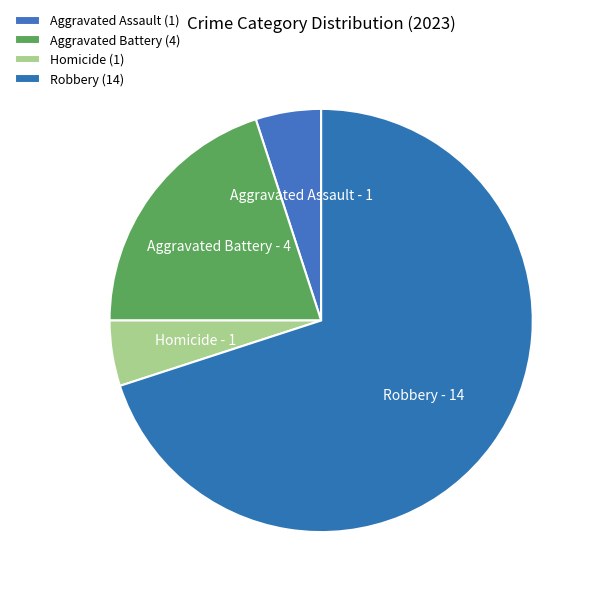

Approximately how many times larger is the value at Robbery compared to Aggravated Battery?

3.5